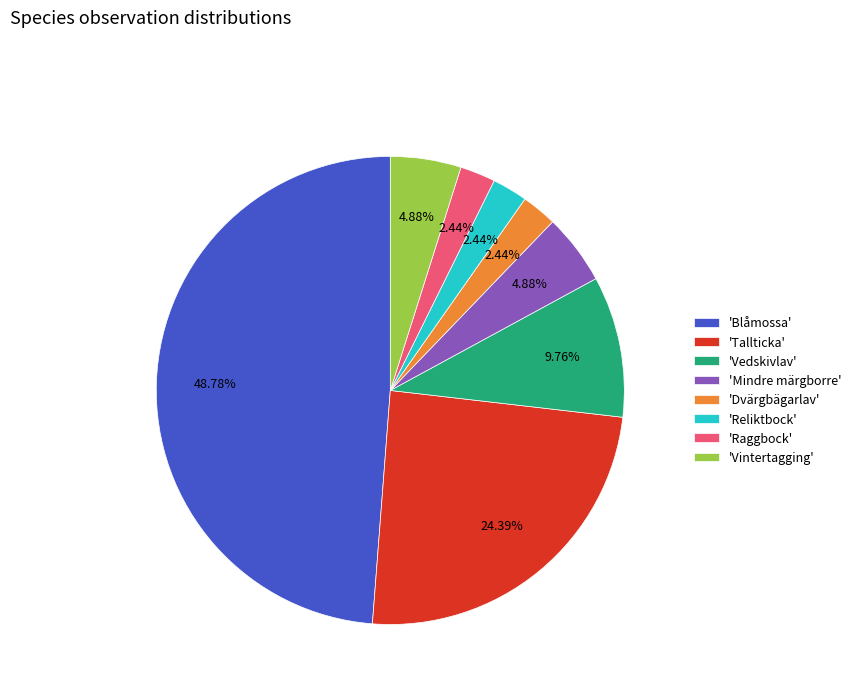

Between 'Tallticka' and 'Vedskivlav', which is larger?

'Tallticka'